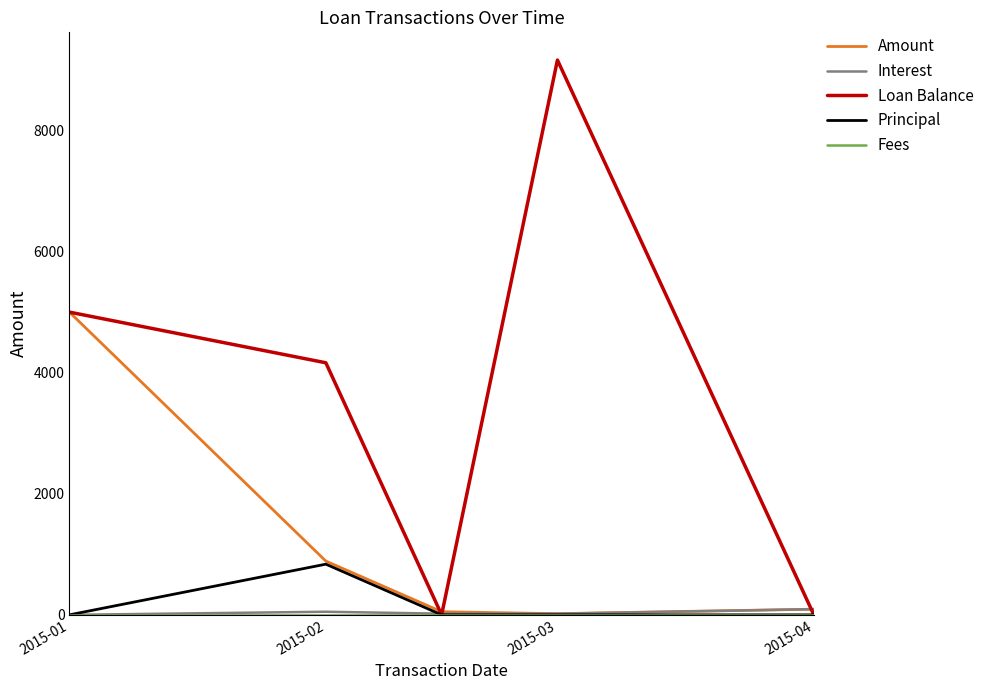

Which series has the largest total across all categories?

Loan Balance